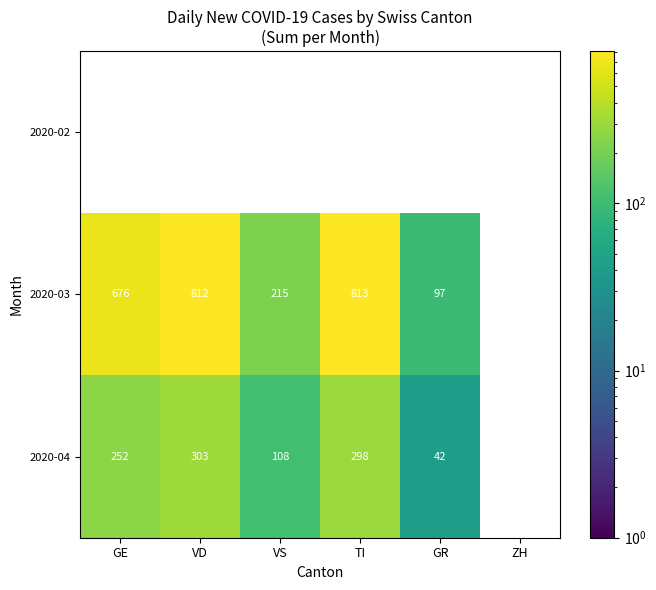

The 2020-03 series shows 812 at VD. True or false?

True